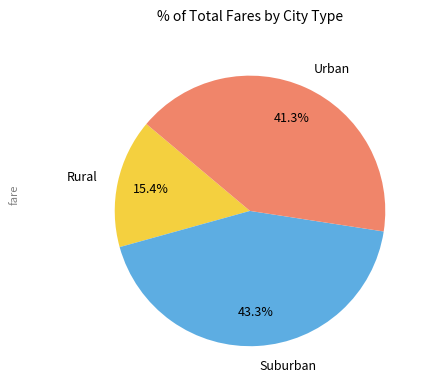

What is the ratio of the value at Urban to the value at Suburban?

1.0